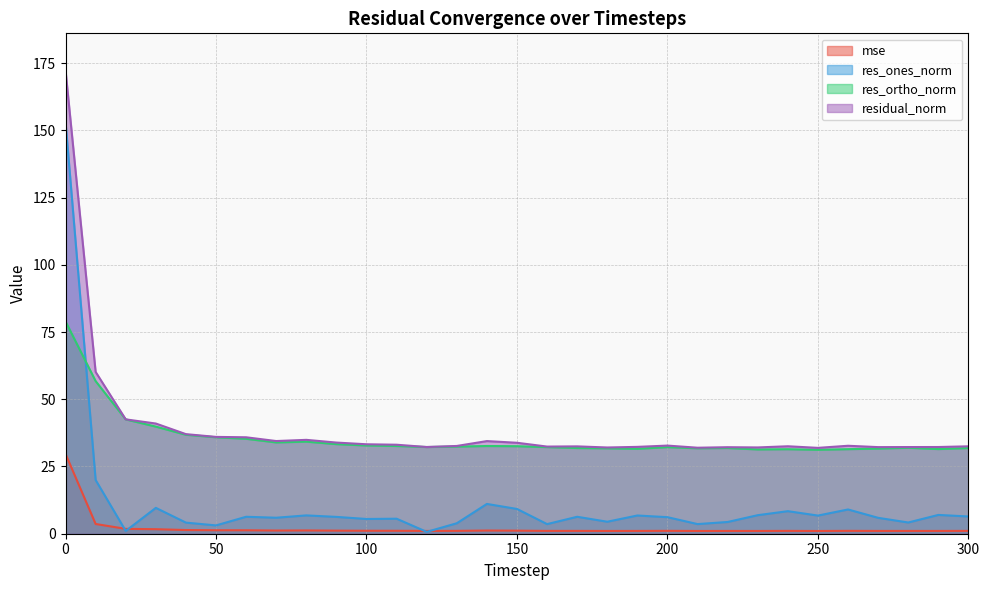

At which category does res_ortho_norm reach its first local valley?

70